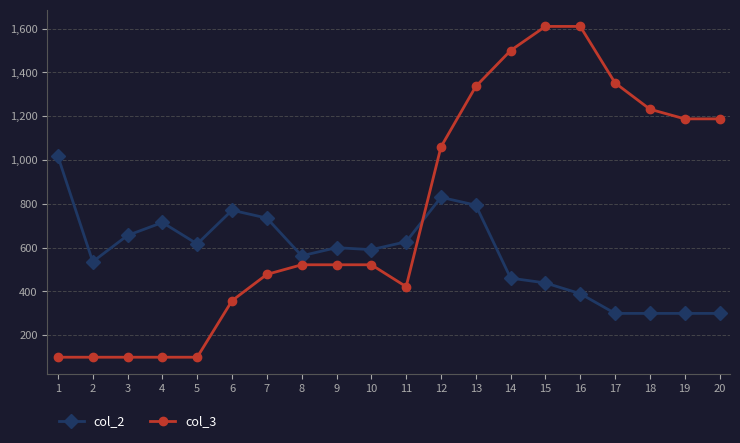

True or false: col_2 has more than 2 interior local peaks.

True